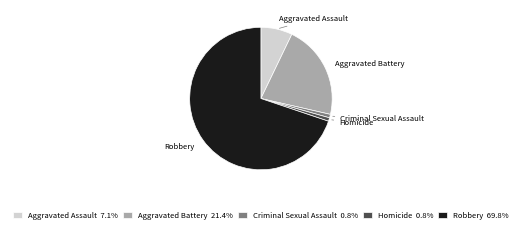

Between Robbery and Homicide, which is larger?

Robbery